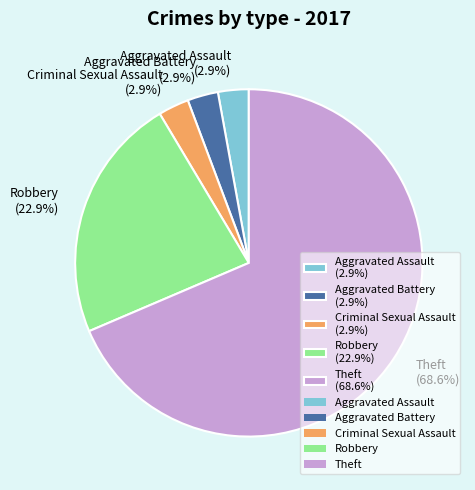

True or false: Robbery accounts for 8% of the total.

False